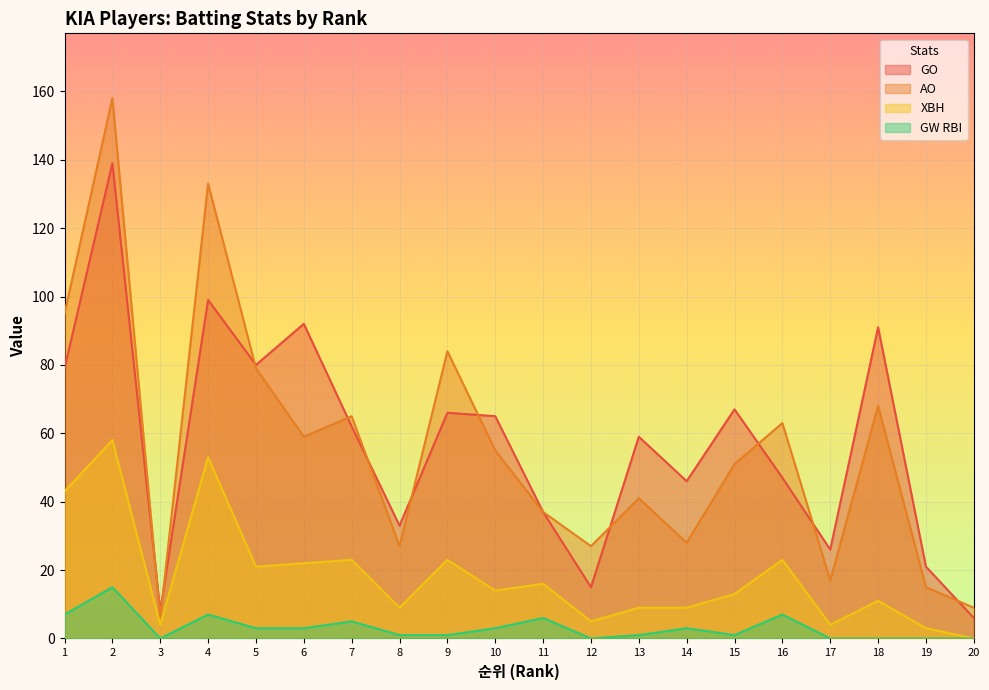

How many values in the GW RBI series exceed 3?

6